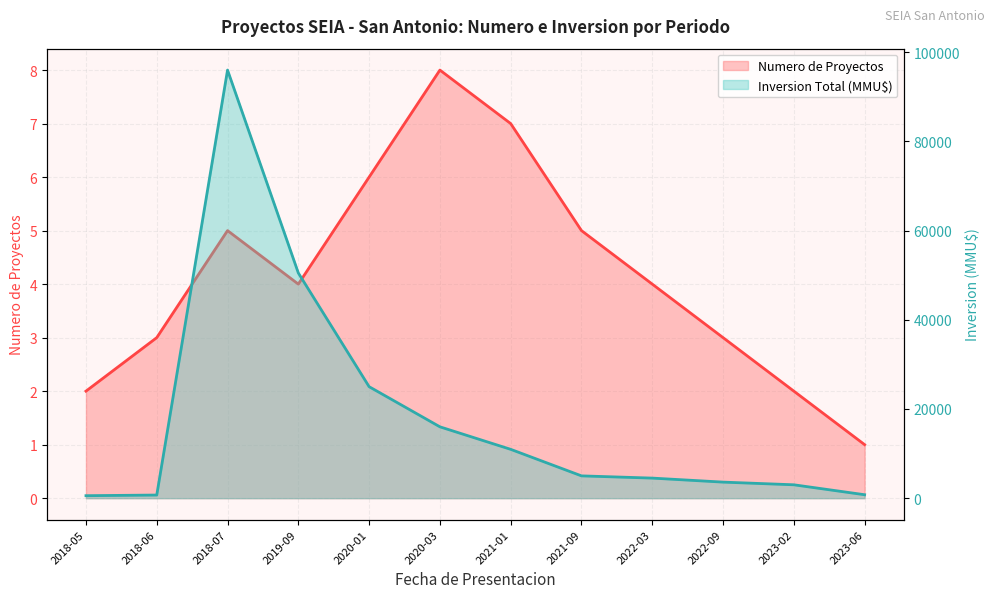

Where is Inversion Total (MMU$) nearest to the value 48278?

2019-09